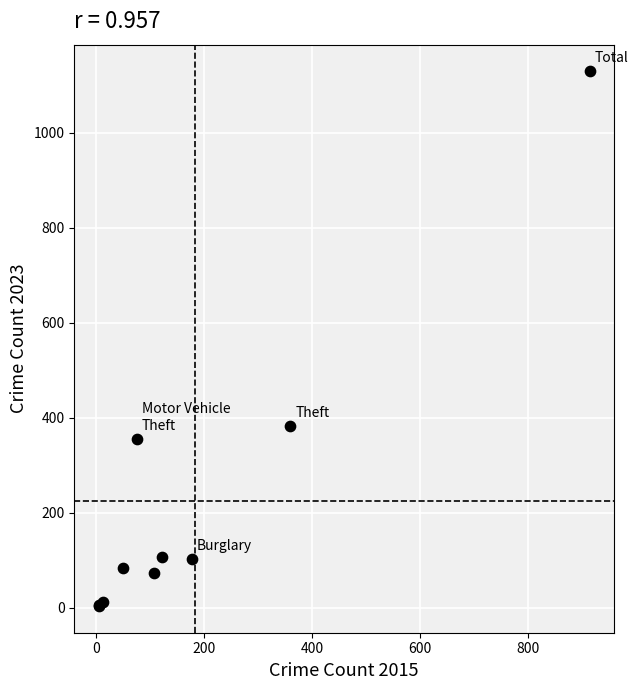

What Y value in the scatter plot is closest to 566?

382